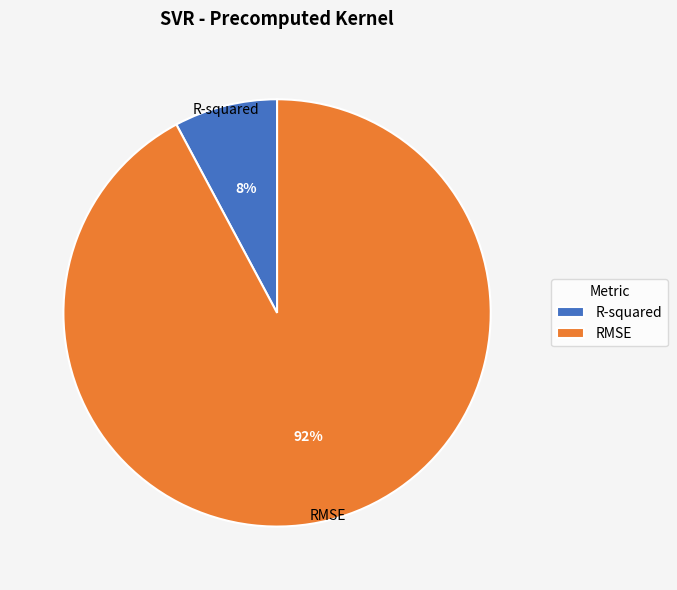

What percentage is the RMSE slice, to the nearest percent?

92%